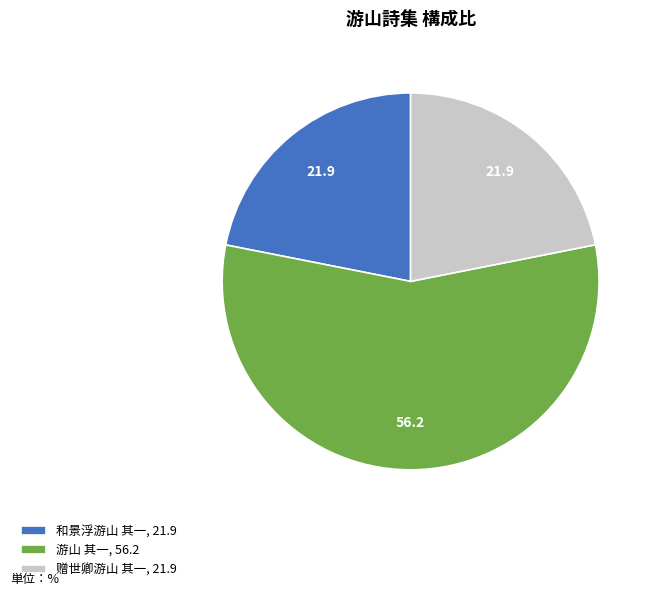

Is it true that 游山 其一, 56.2 is 56% of the pie?

True